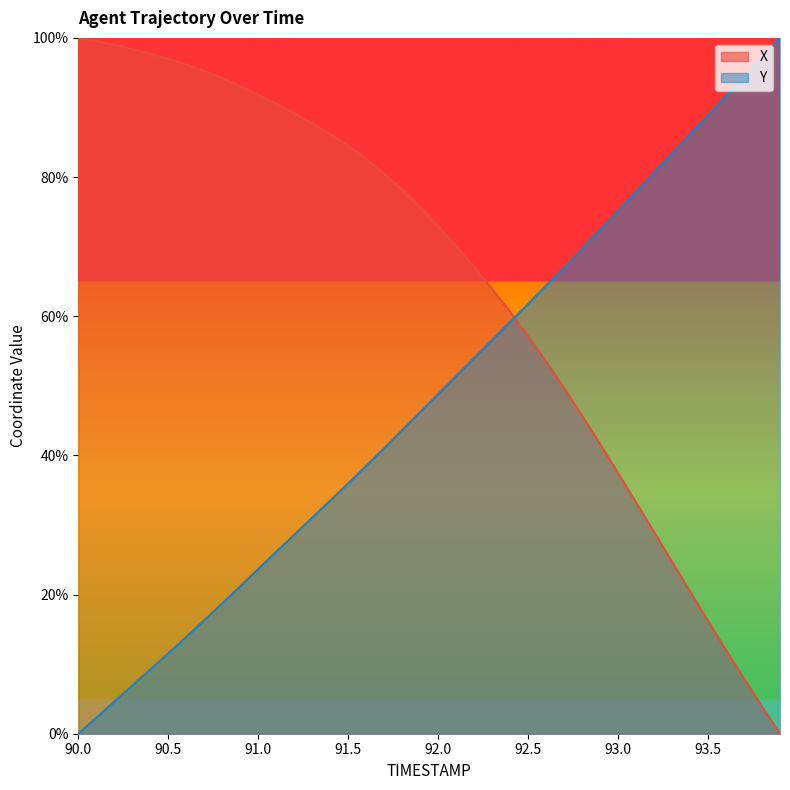

Rank the series by their average value, from highest to lowest.

X, Y